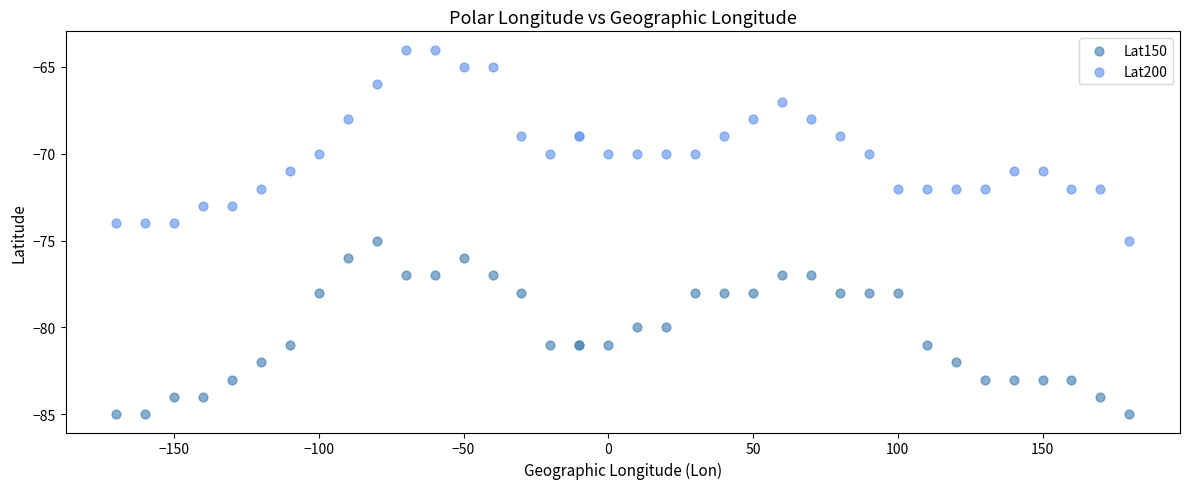

Which series reaches the maximum Y coordinate?

Lat200